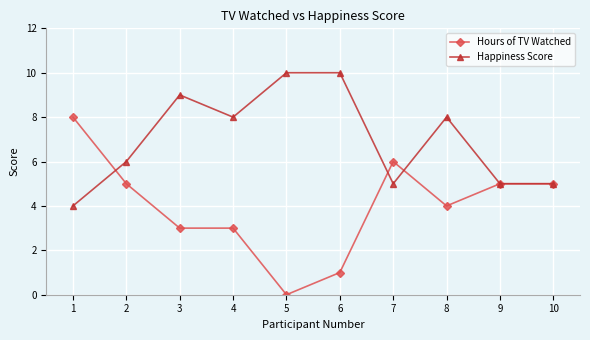

What are all the series names shown in the legend?

Hours of TV Watched, Happiness Score